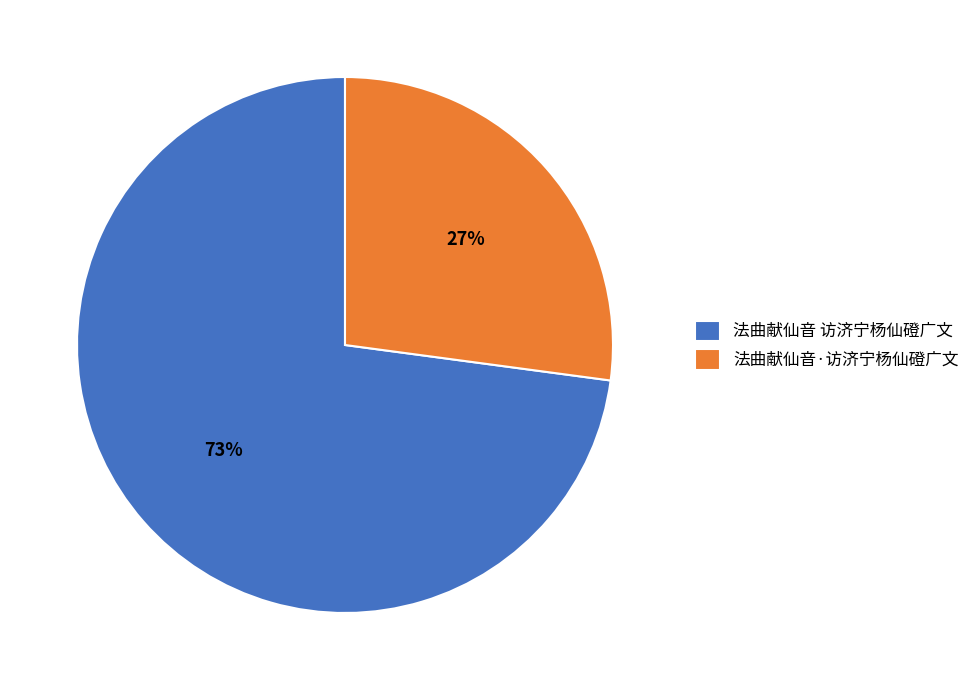

To the nearest percent, what is the combined percentage of 法曲献仙音·访济宁杨仙磴广文 and 法曲献仙音 访济宁杨仙磴广文?

100%